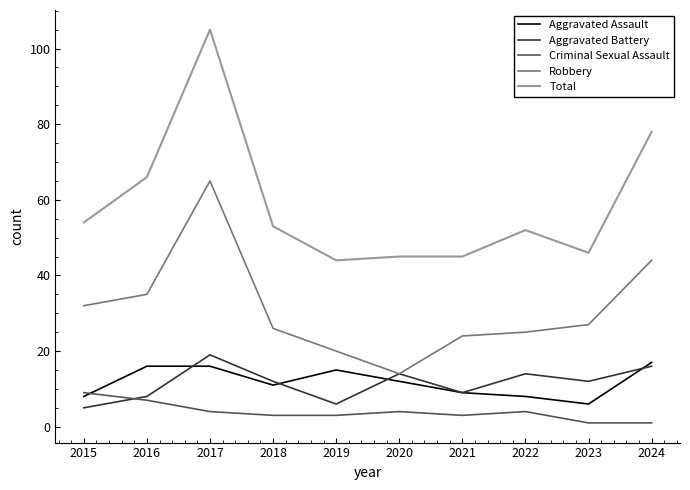

Which series ends up on top after the final intersection of Aggravated Battery and Aggravated Assault?

Aggravated Assault